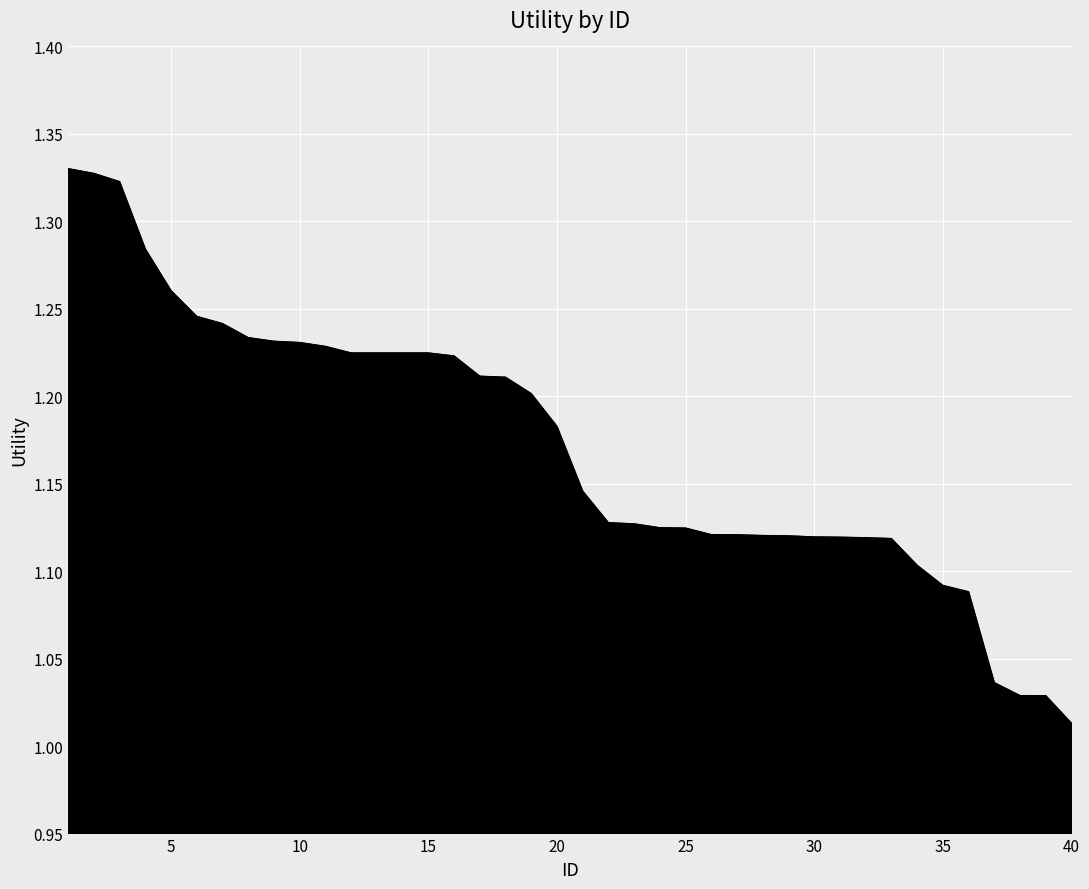

What is the difference between the maximum and minimum values?

0.3